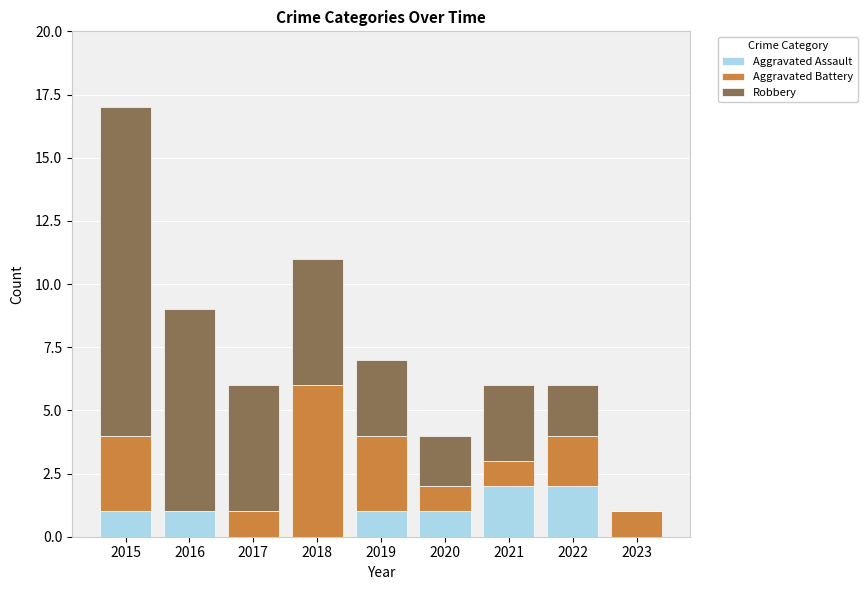

At which category is the sum across all series the highest?

2015